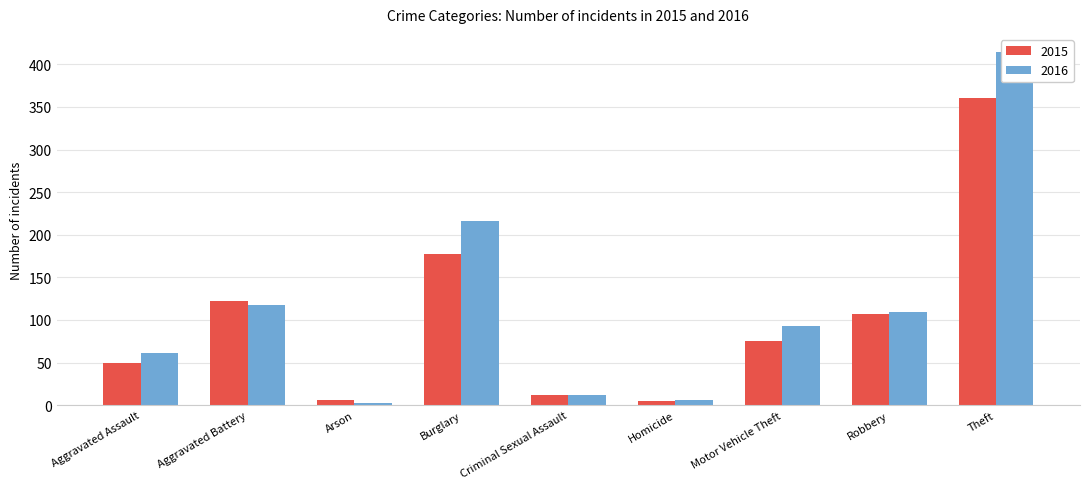

What position from the right is Aggravated Battery?

8